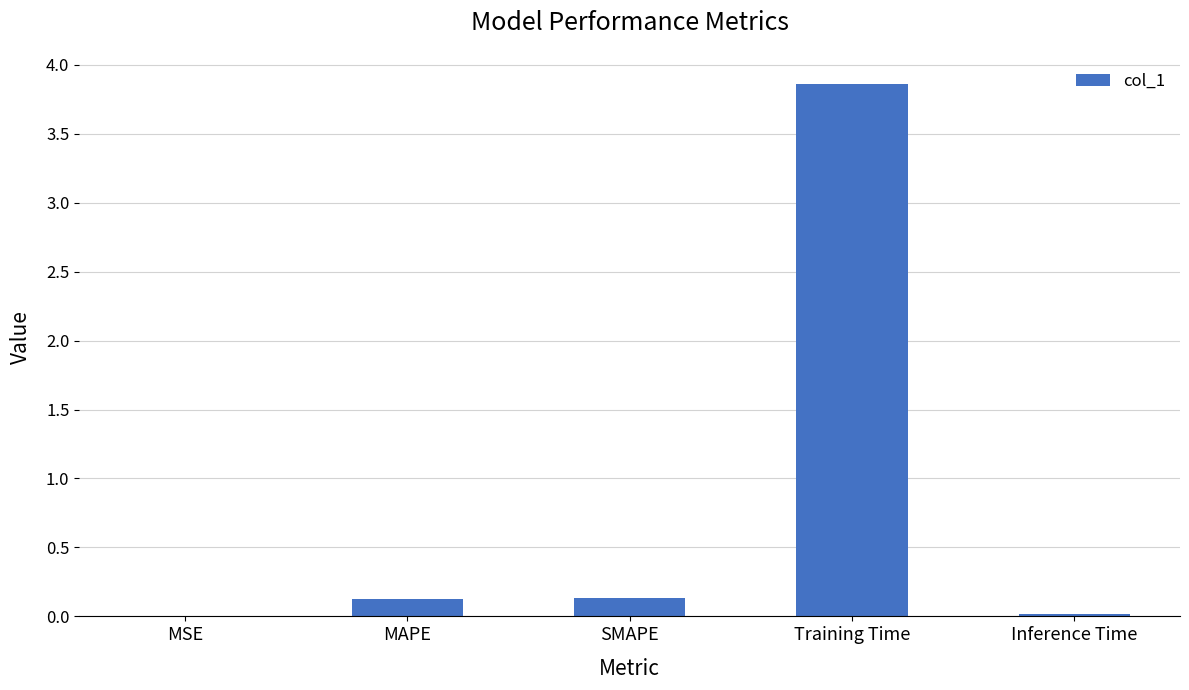

True or false: the data shows 1.1 at Training Time.

False